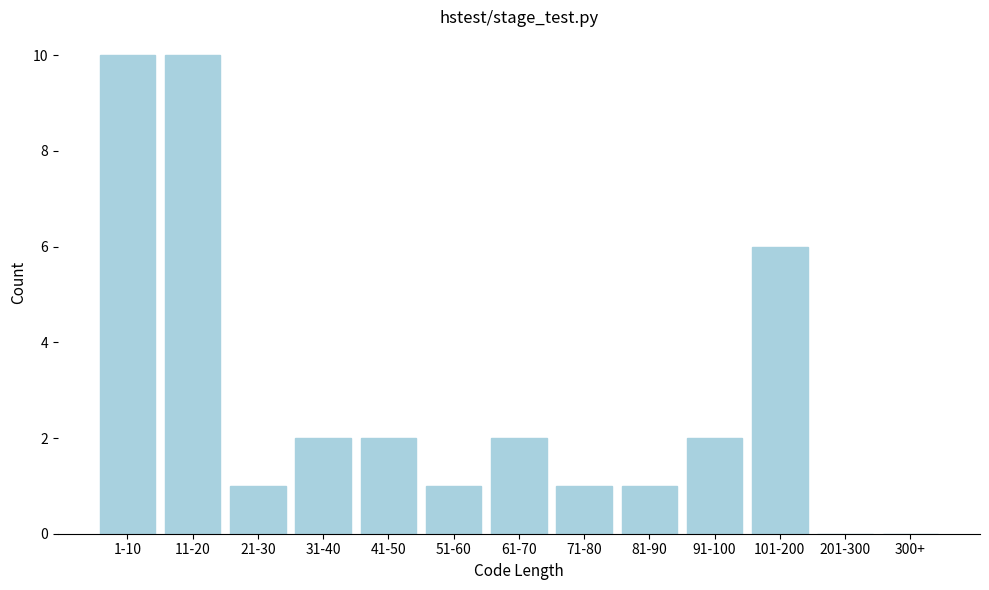

Reading left to right, list all the values displayed in this chart.

1-10=10	11-20=10	21-30=1	31-40=2	41-50=2	51-60=1	61-70=2	71-80=1	81-90=1	91-100=2	101-200=6	201-300=0	300+=0